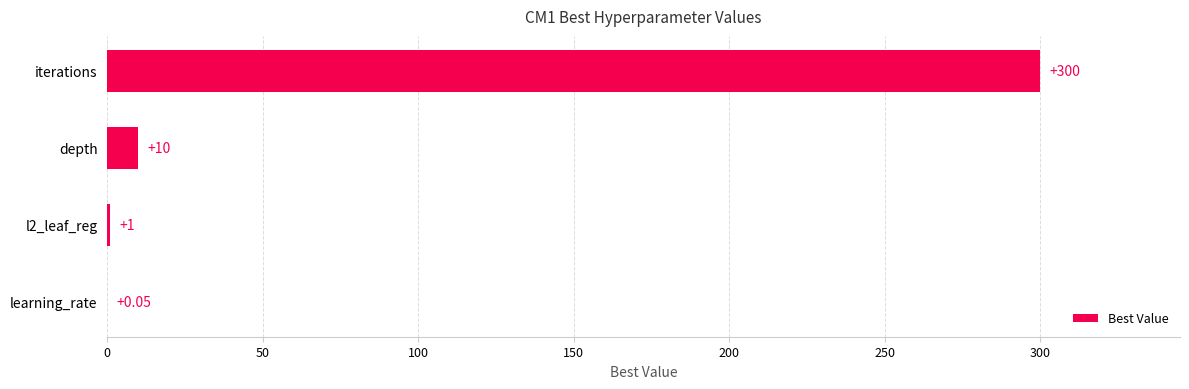

Where is the data nearest to the value 150?

depth